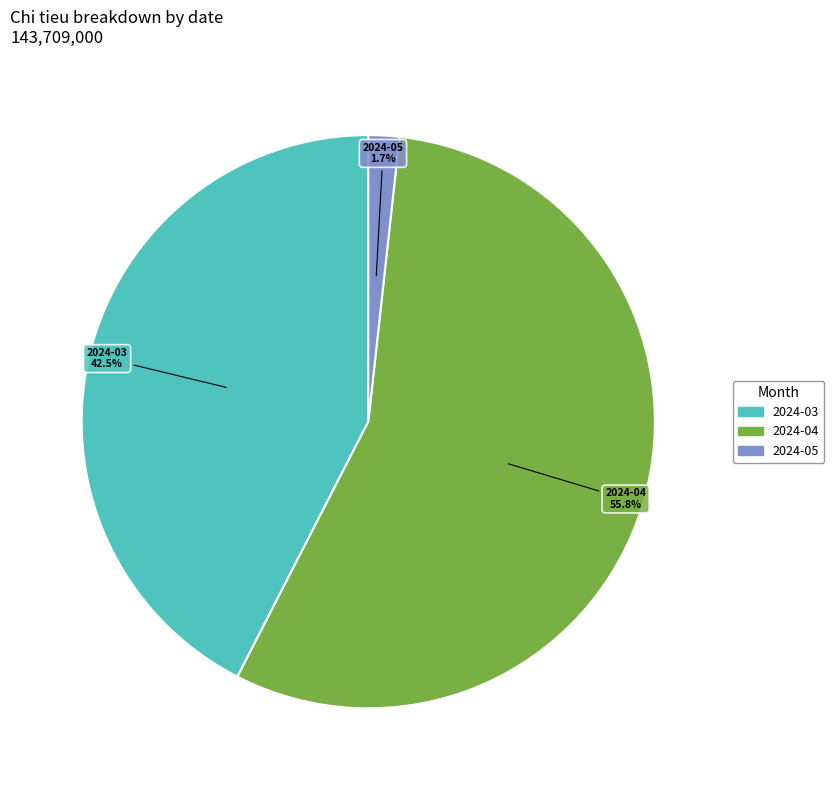

Is there any slice that represents more than half of the pie?

Yes